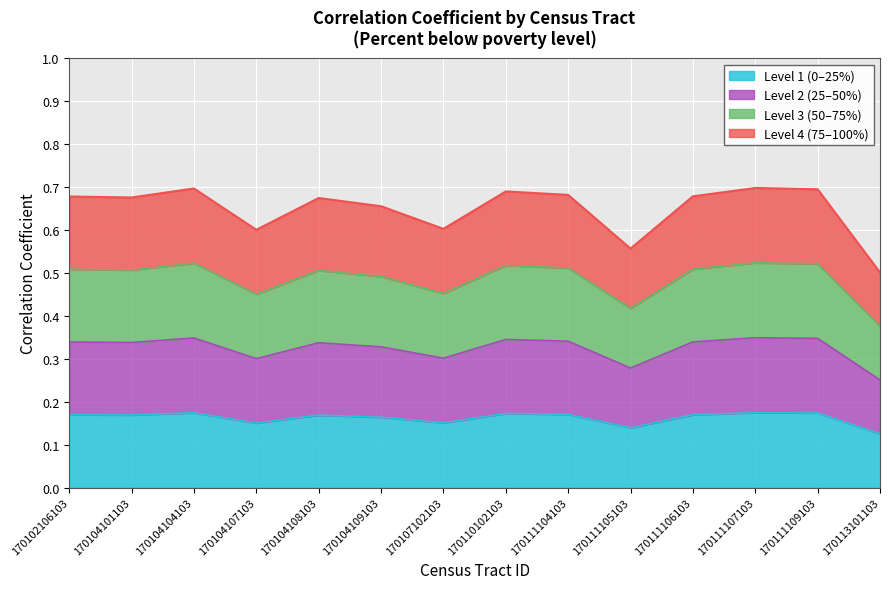

True or false: the data shows 0.2 at 170111107103.

True